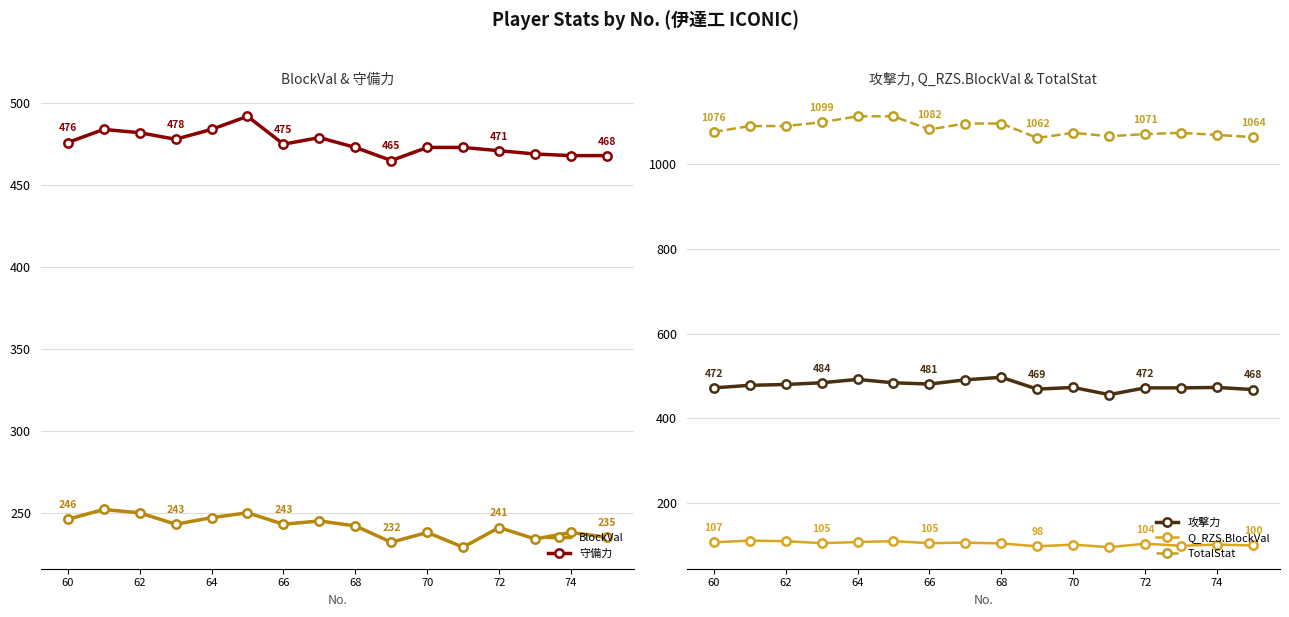

What is the lowest value of the 守備力 series?

465